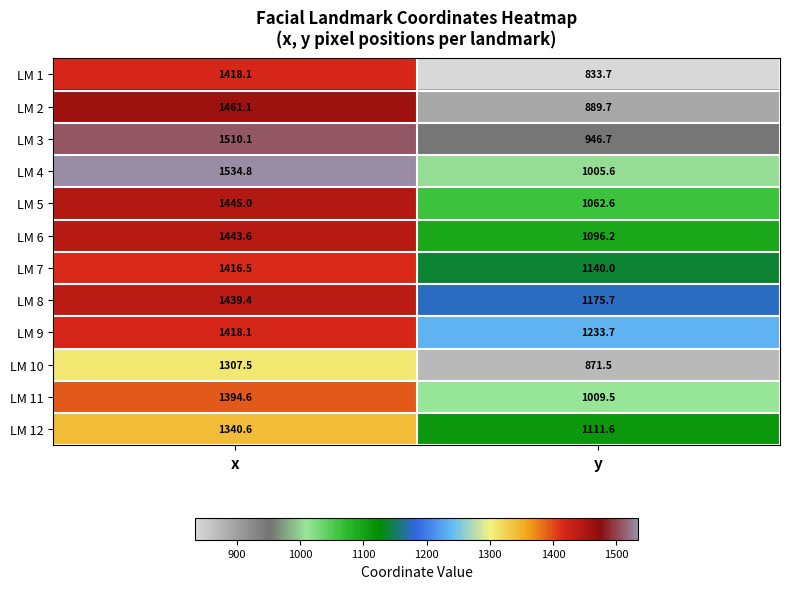

The LM 4 series shows 537.1 at y. True or false?

False